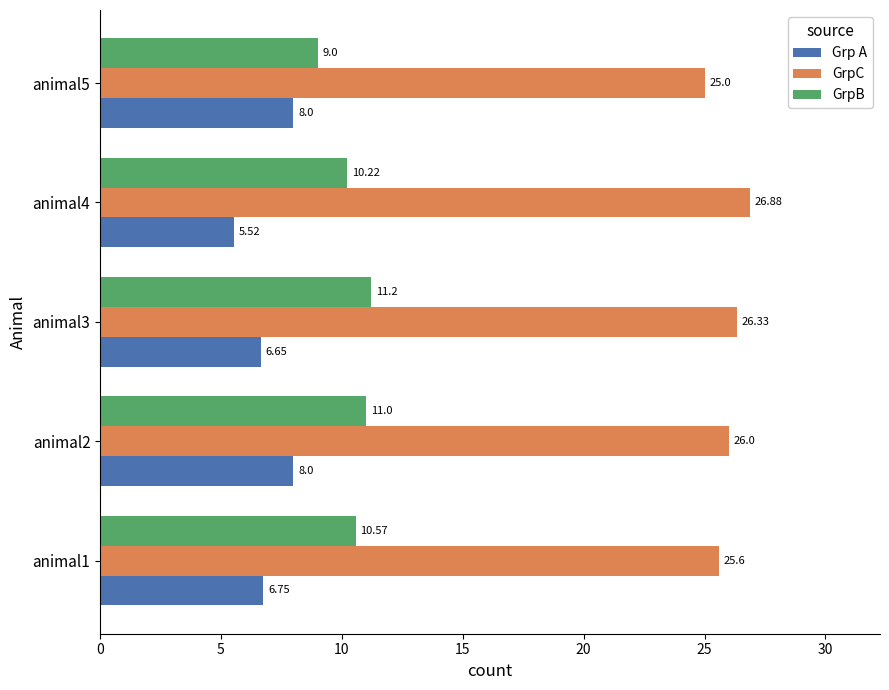

What is the maximum value shown in the chart?

26.9